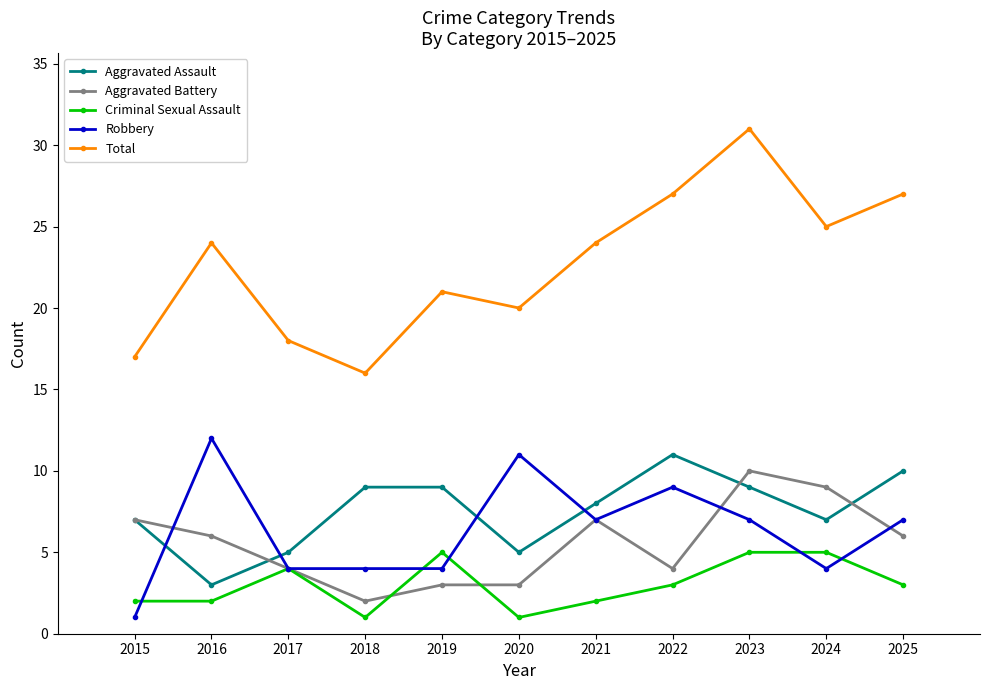

Reading left to right, transcribe all the data shown in this chart.

Aggravated Assault: 7	3	5	9	9	5	8	11	9	7	10
Aggravated Battery: 7	6	4	2	3	3	7	4	10	9	6
Criminal Sexual Assault: 2	2	4	1	5	1	2	3	5	5	3
Robbery: 1	12	4	4	4	11	7	9	7	4	7
Total: 17	24	18	16	21	20	24	27	31	25	27